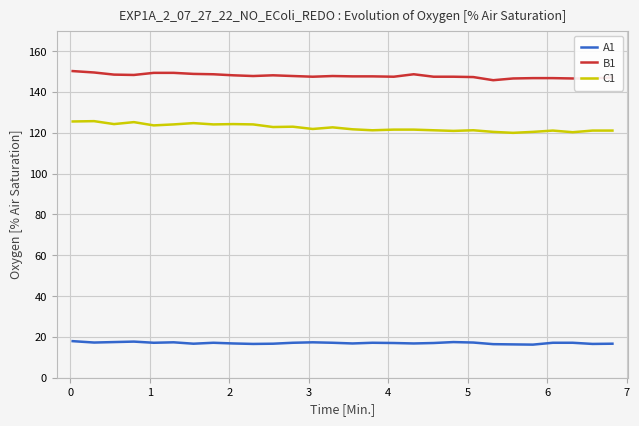

What is the highest value of the C1 series?

125.7